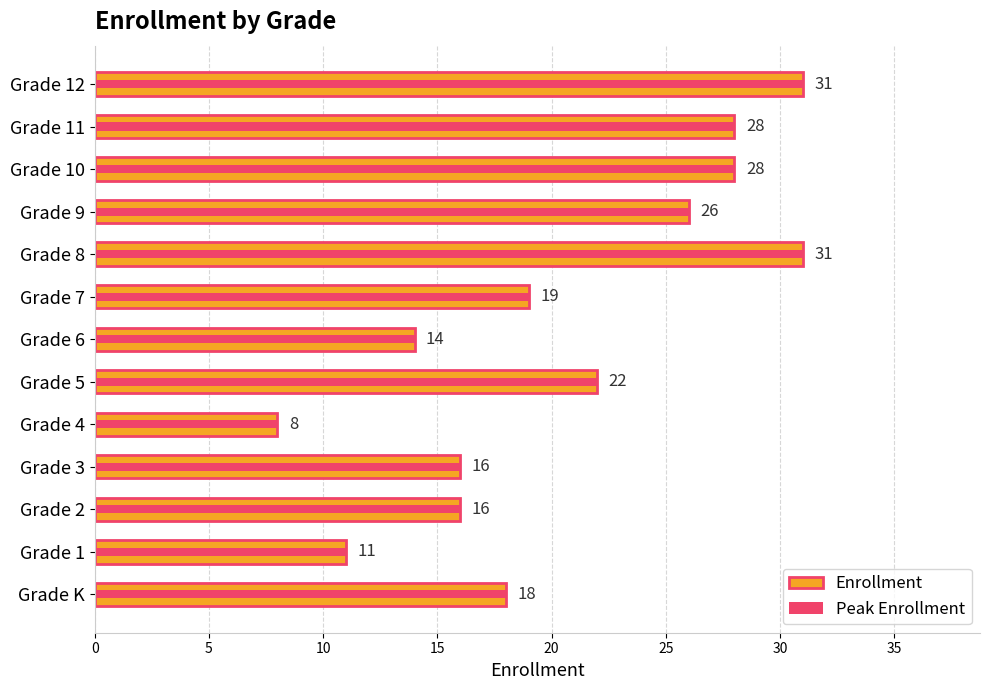

Is the value of Peak Enrollment at Grade 6 greater than the value of Enrollment at Grade 11?

No